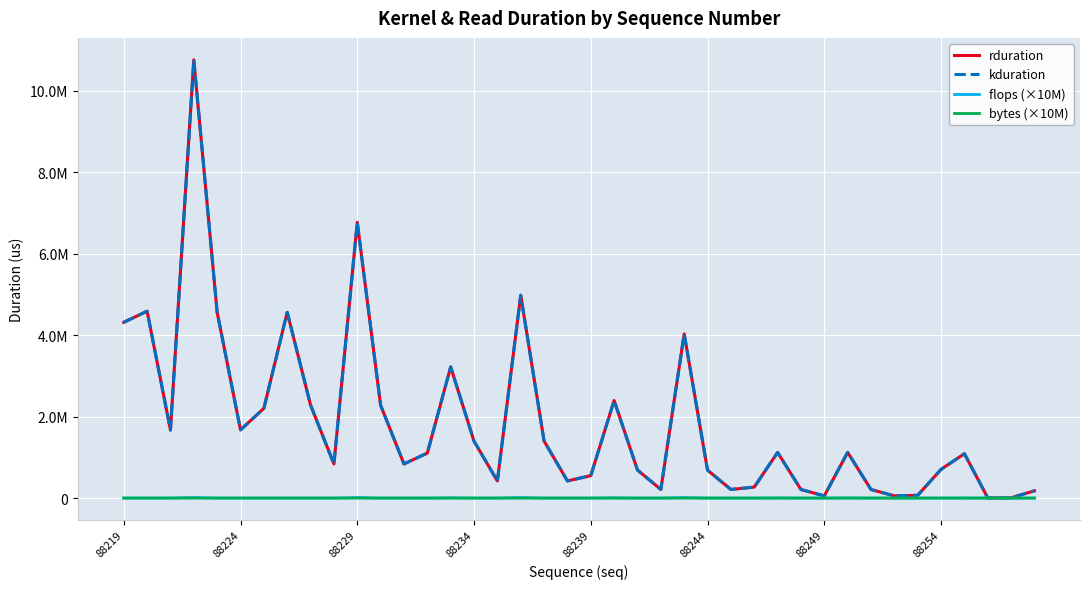

Does the chart have visible grid lines?

Yes